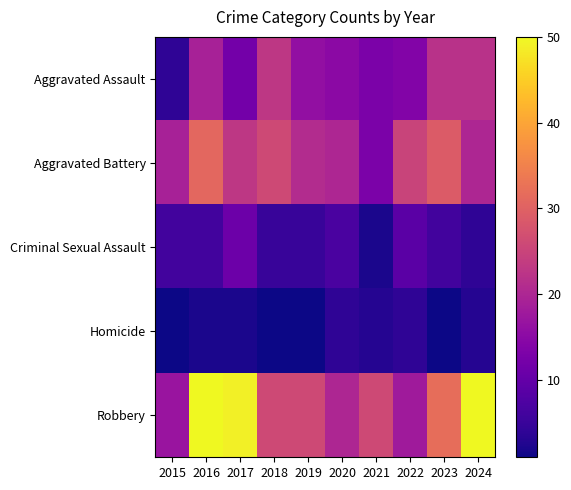

Which series changed the most between 2018 and 2024?

Robbery